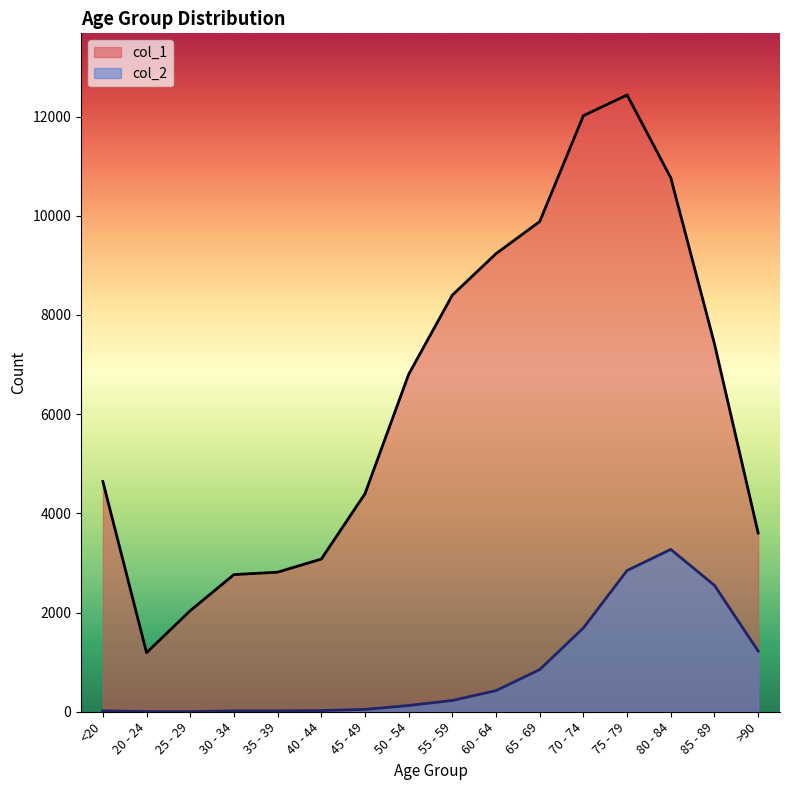

Where does the col_2 series first go above 227?

60 - 64